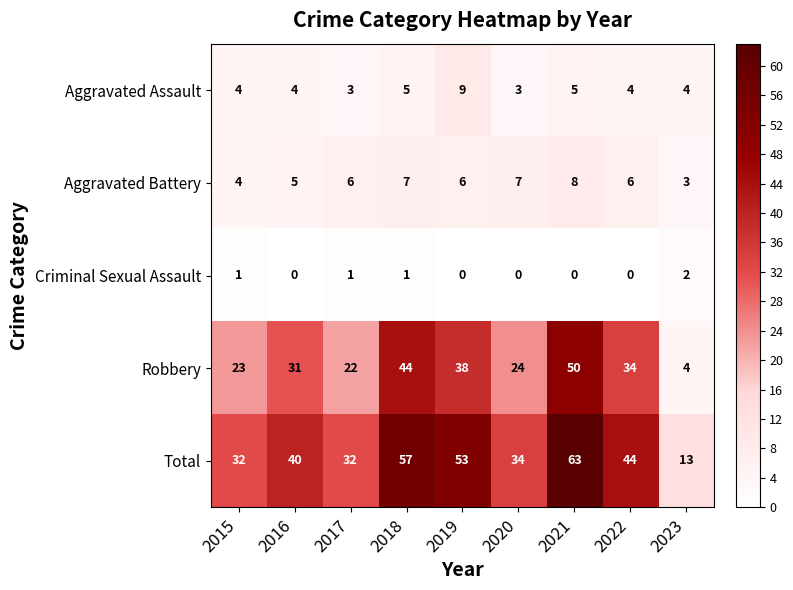

How many data points in Criminal Sexual Assault are above 0?

4